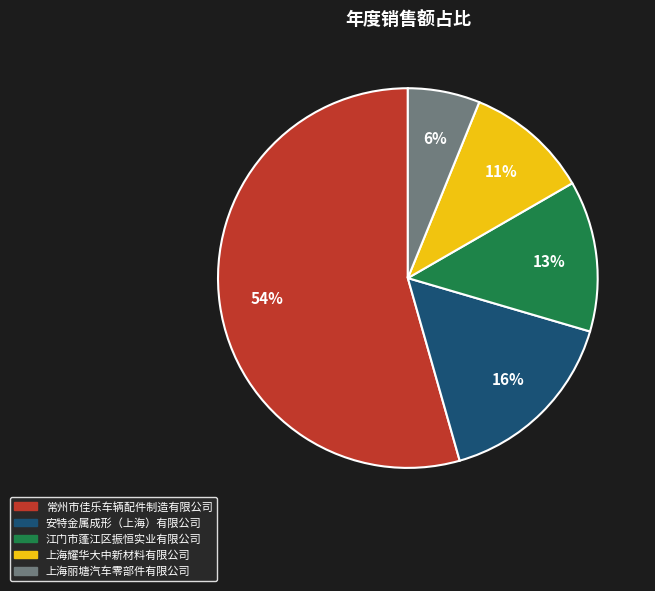

Combined, do 上海耀华大中新材料有限公司 and 上海丽塘汽车零部件有限公司 account for over 50%?

No